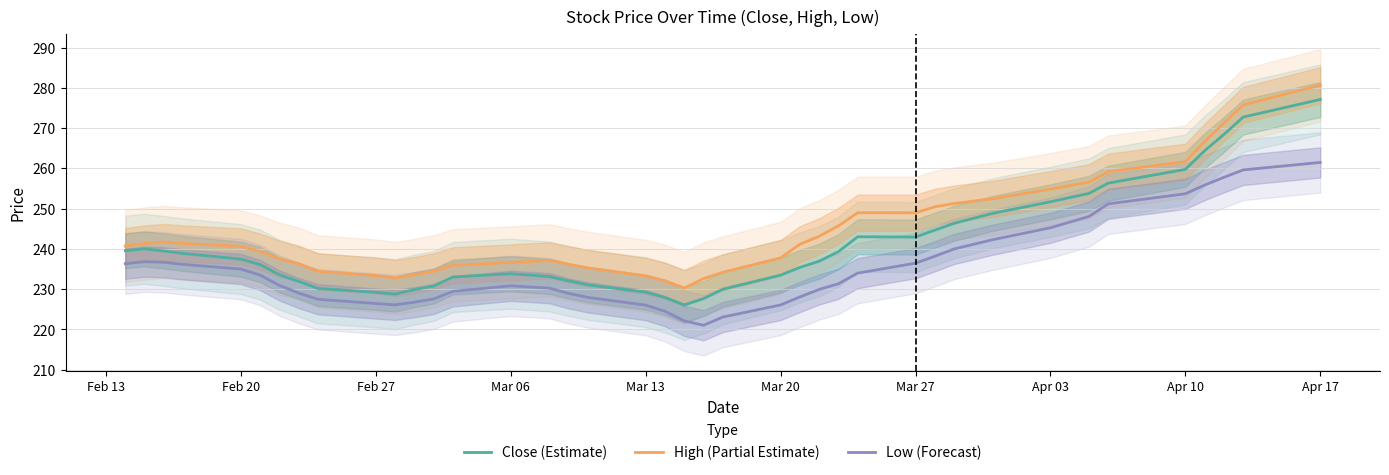

Is it true that Low (Forecast) equals 365.7 at Feb 27?

False